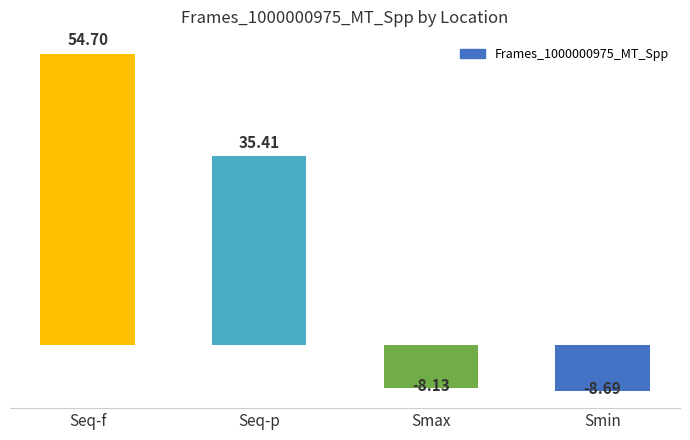

What is the minimum value shown in the chart?

-8.7